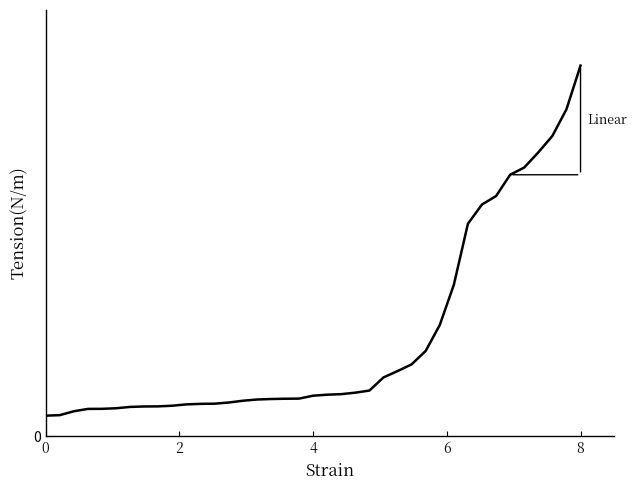

Does the chart display data point markers on the line(s)?

No